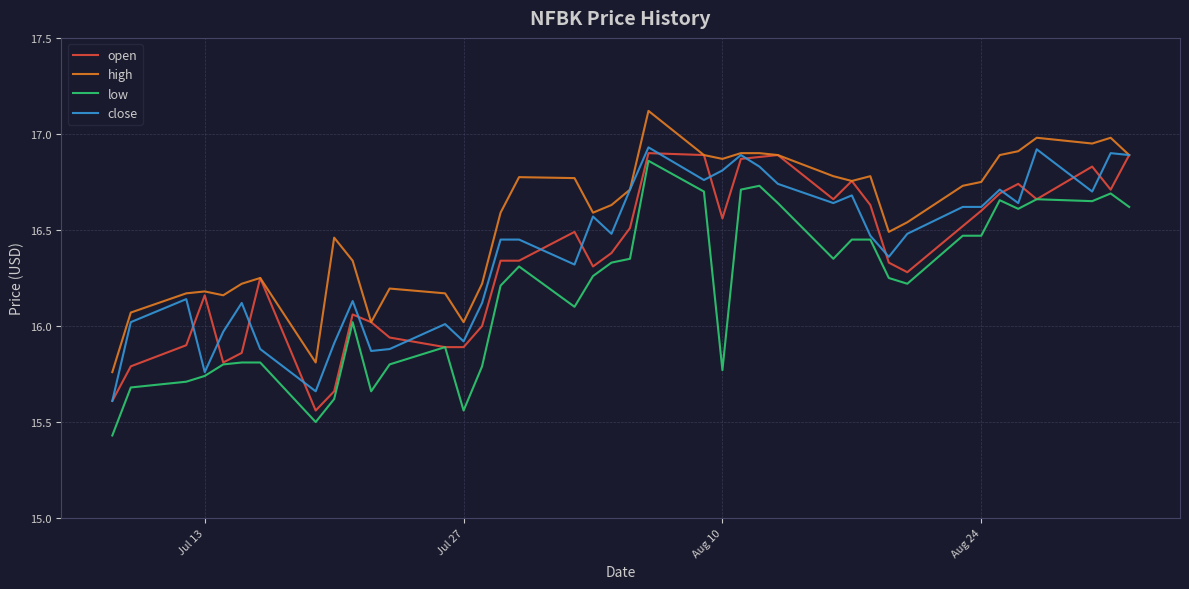

Which series has the largest total across all categories?

high